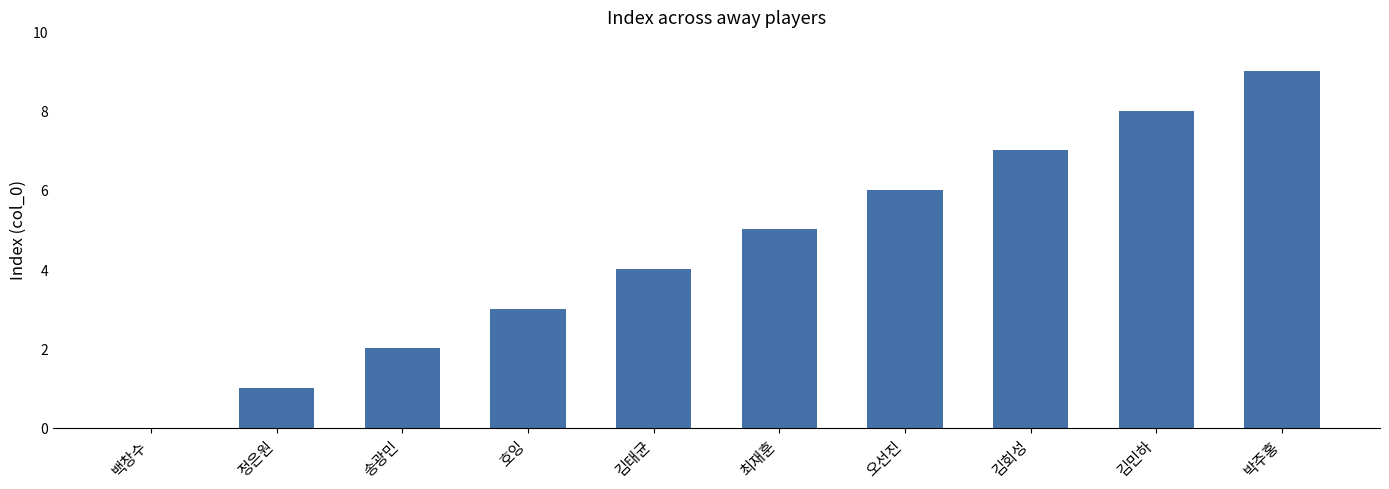

Is it true that the value at 김회성 is 10?

False